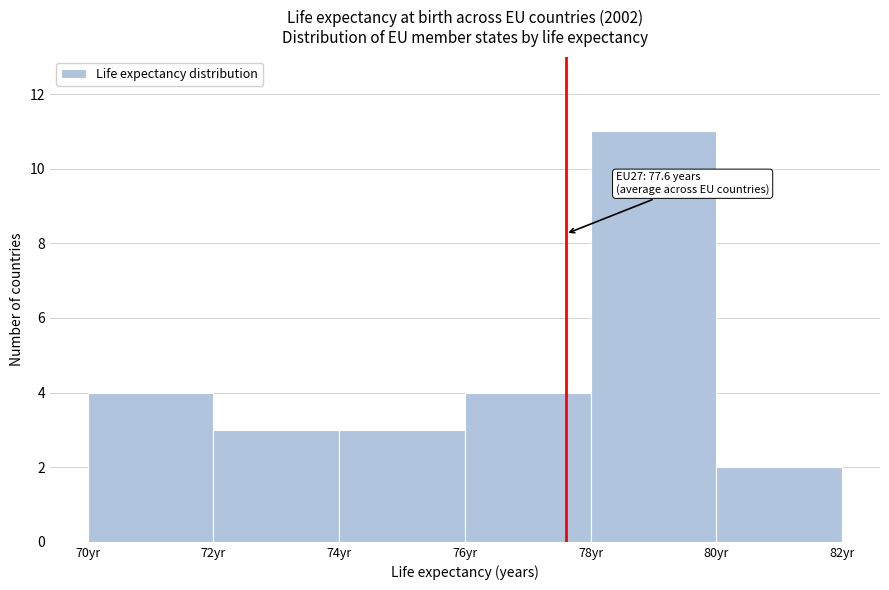

Which range on the x-axis has the tallest bar?

78 to 80